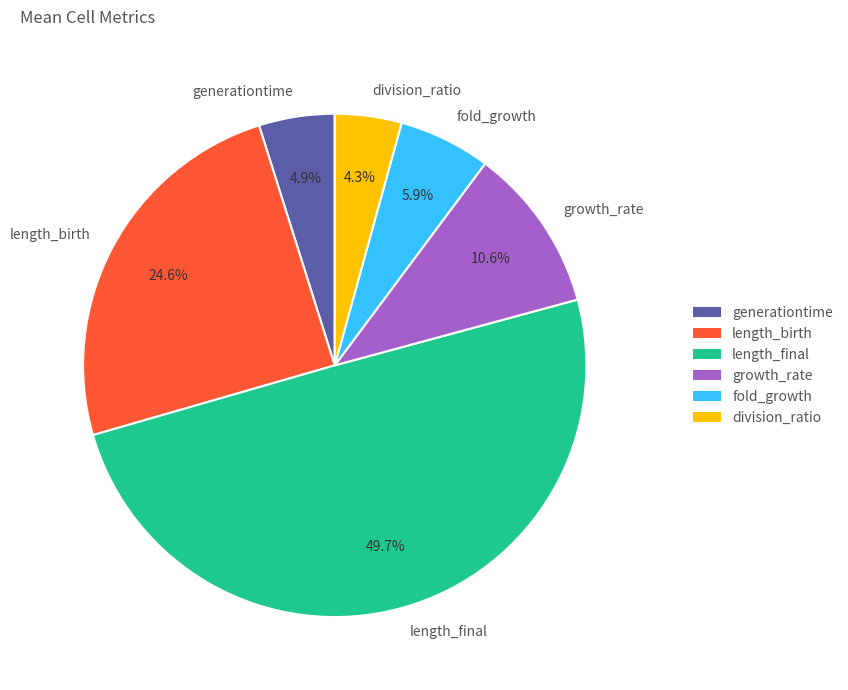

What is the smallest slice in the pie chart?

division_ratio